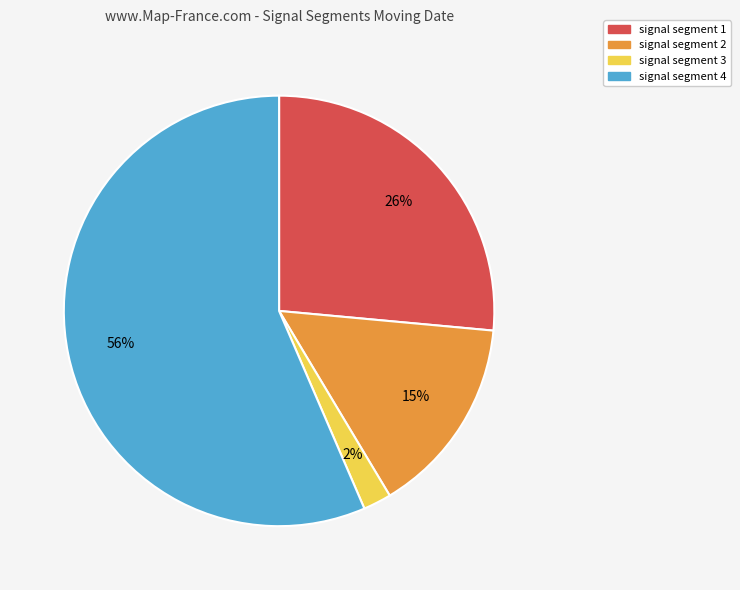

To the nearest percent, what is the average slice percentage?

25%